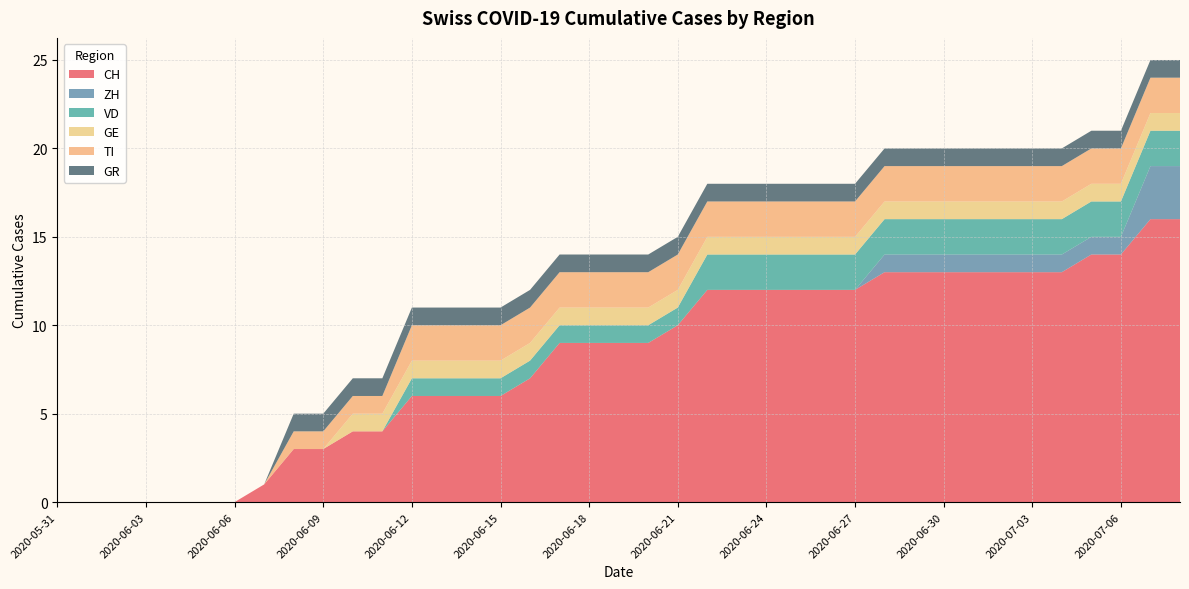

Reading right to left, list all the values displayed in this chart.

CH: 16	16	14	14	13	13	13	13	13	13	13	12	12	12	12	12	12	10	9	9	9	9	7	6	6	6	6	4	4	3	3	1	0	0	0	0	0	0	0
ZH: 3	3	1	1	1	1	1	1	1	1	1	0	0	0	0	0	0	0	0	0	0	0	0	0	0	0	0	0	0	0	0	0	0	0	0	0	0	0	0
VD: 2	2	2	2	2	2	2	2	2	2	2	2	2	2	2	2	2	1	1	1	1	1	1	1	1	1	1	0	0	0	0	0	0	0	0	0	0	0	0
GE: 1	1	1	1	1	1	1	1	1	1	1	1	1	1	1	1	1	1	1	1	1	1	1	1	1	1	1	1	1	0	0	0	0	0	0	0	0	0	0
TI: 2	2	2	2	2	2	2	2	2	2	2	2	2	2	2	2	2	2	2	2	2	2	2	2	2	2	2	1	1	1	1	0	0	0	0	0	0	0	0
GR: 1	1	1	1	1	1	1	1	1	1	1	1	1	1	1	1	1	1	1	1	1	1	1	1	1	1	1	1	1	1	1	0	0	0	0	0	0	0	0